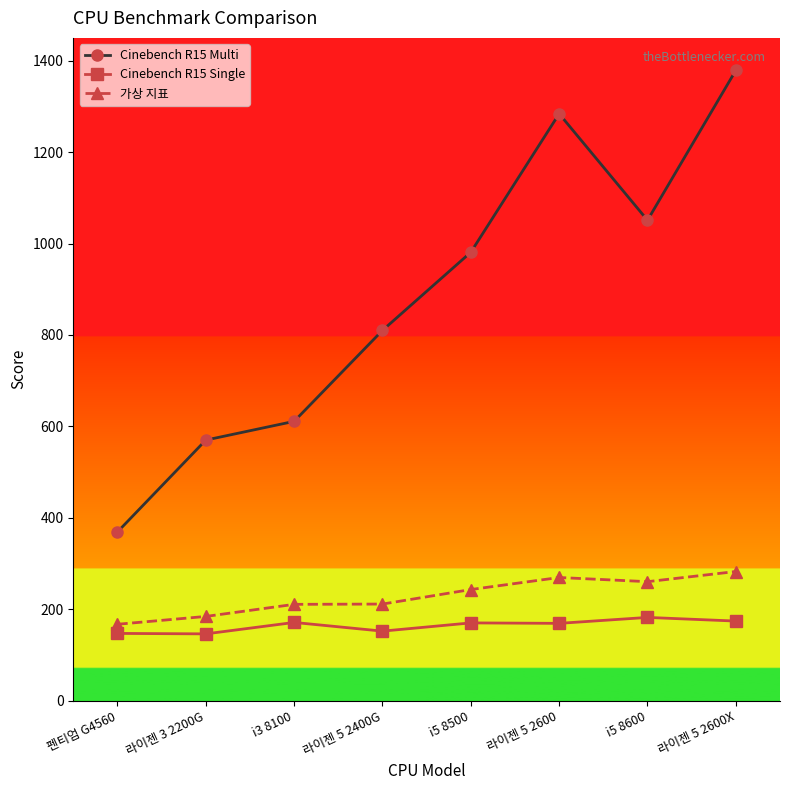

Between 라이젠 3 2200G and i3 8100, which series saw the biggest shift?

Cinebench R15 Multi